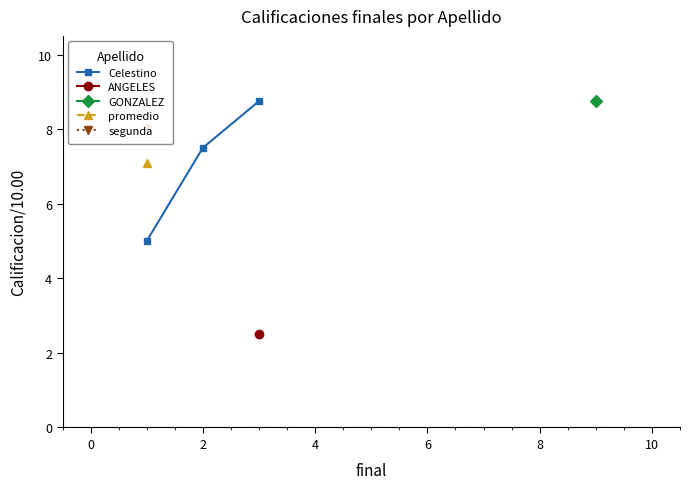

What is the value of the Celestino point at the 1st from the left?

5.0